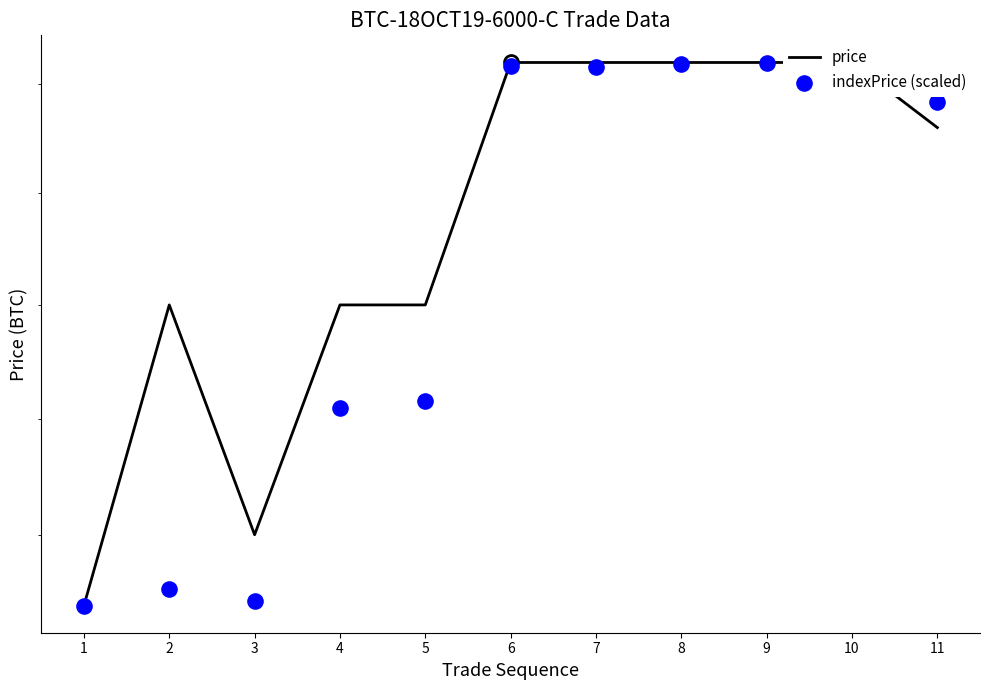

Which series has the largest total across all categories?

price